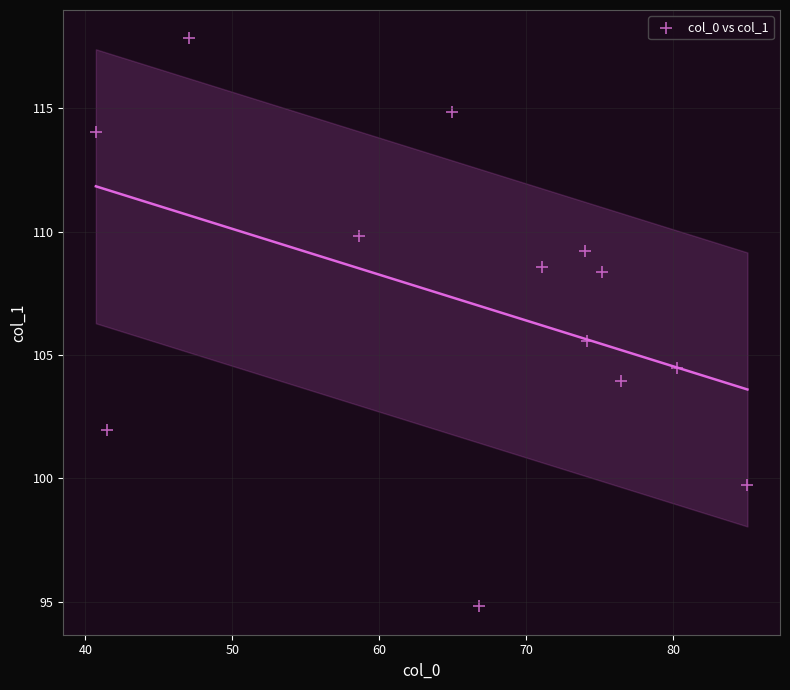

What Y value in the scatter plot is closest to 106?

105.6